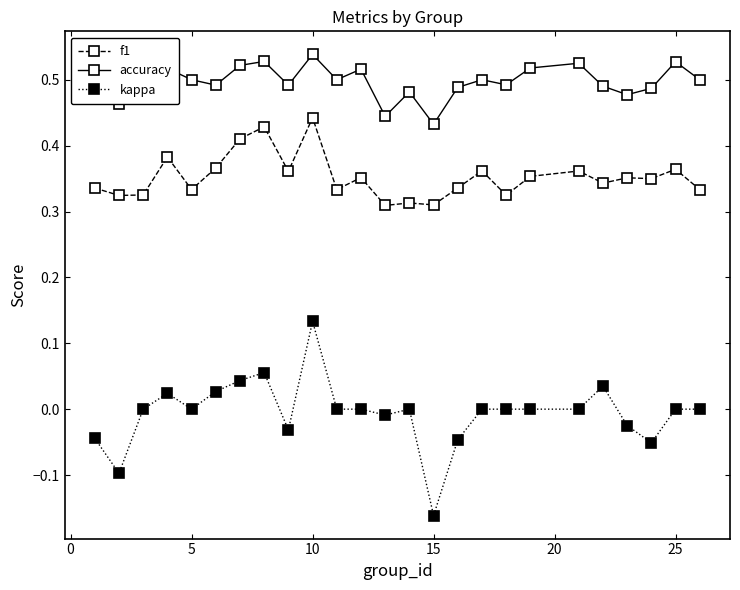

Which series has the largest total across all categories?

accuracy